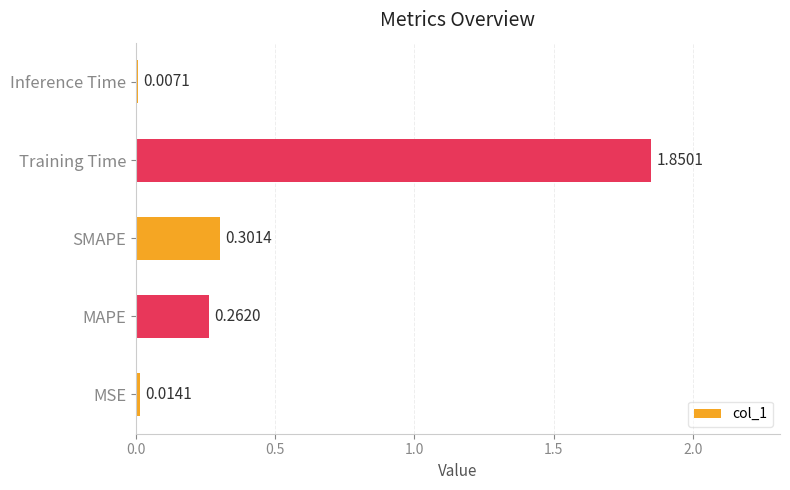

List the labels in order of value, smallest first.

Inference Time, MSE, MAPE, SMAPE, Training Time